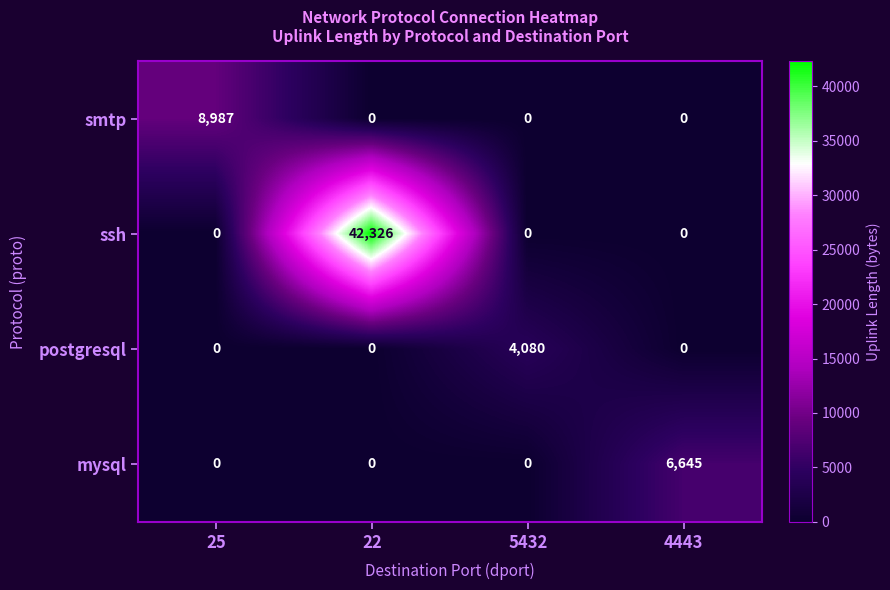

Which series has the widest spread of values?

ssh